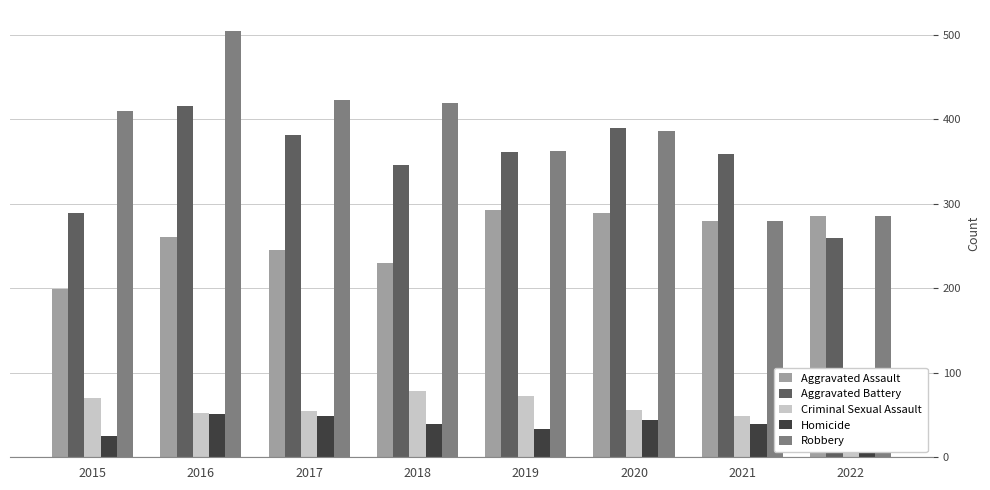

Which series changed the most between 2016 and 2019?

Robbery